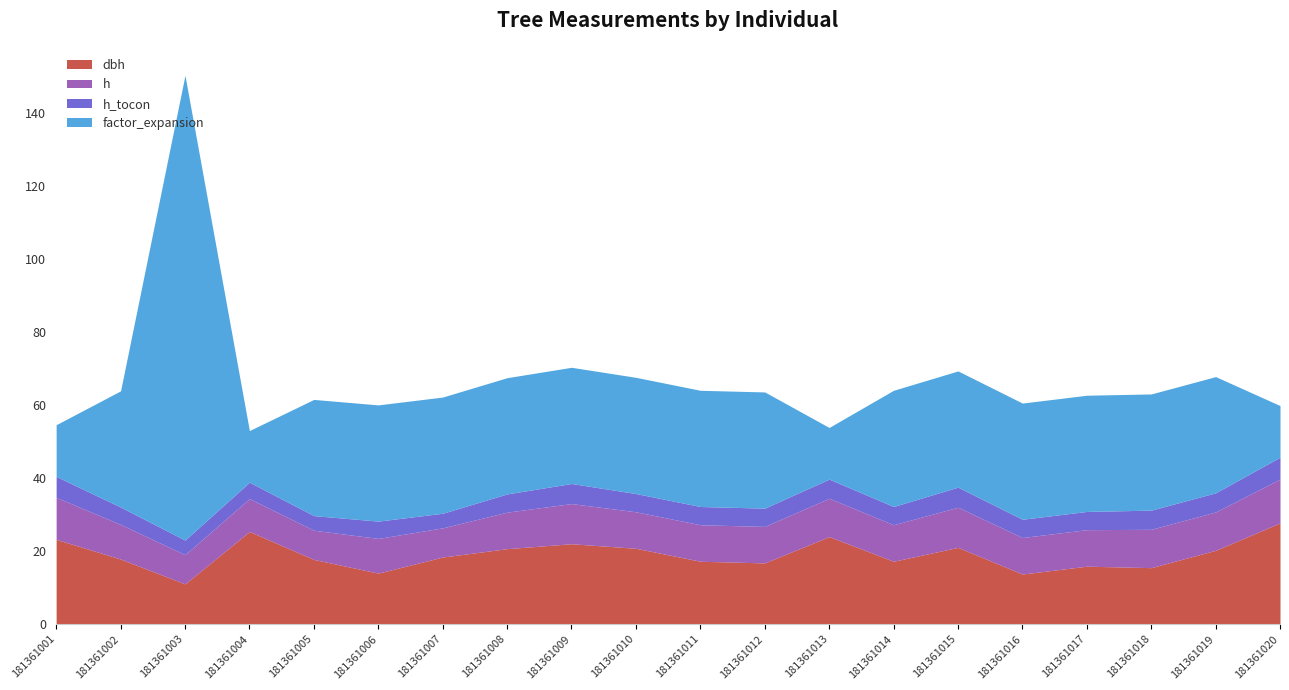

The value of h at 181361016 is 4.4. True or false?

False